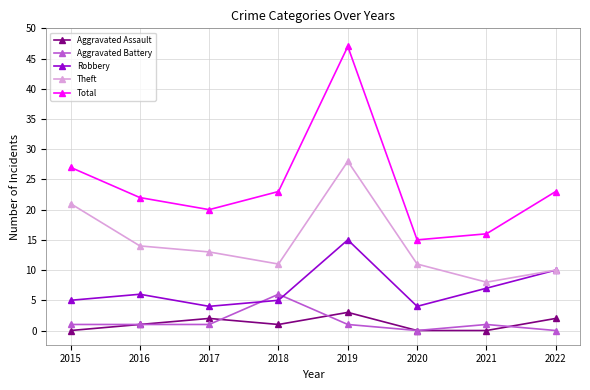

Reading right to left, extract all data points from this chart.

Aggravated Assault: 2022=2	2021=0	2020=0	2019=3	2018=1	2017=2	2016=1	2015=0
Aggravated Battery: 2022=0	2021=1	2020=0	2019=1	2018=6	2017=1	2016=1	2015=1
Robbery: 2022=10	2021=7	2020=4	2019=15	2018=5	2017=4	2016=6	2015=5
Theft: 2022=10	2021=8	2020=11	2019=28	2018=11	2017=13	2016=14	2015=21
Total: 2022=23	2021=16	2020=15	2019=47	2018=23	2017=20	2016=22	2015=27